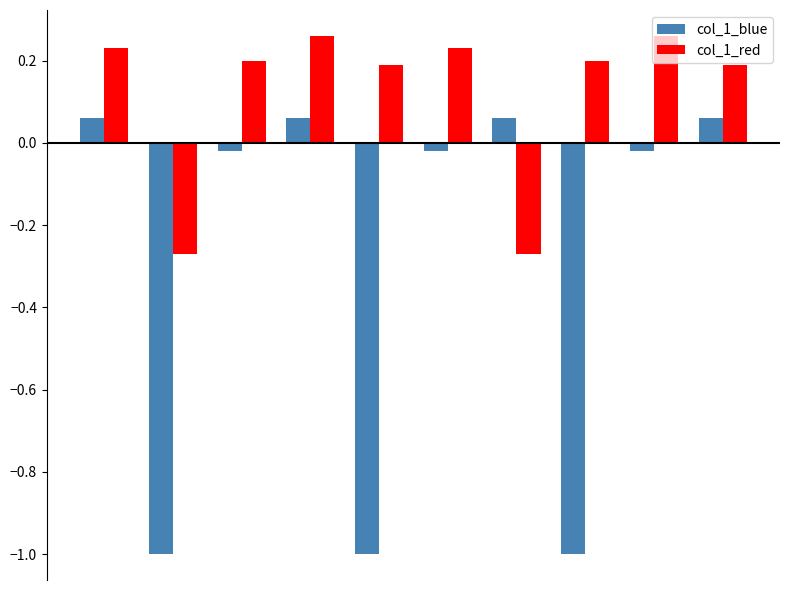

What is the sum of all col_1_blue values?

-2.8